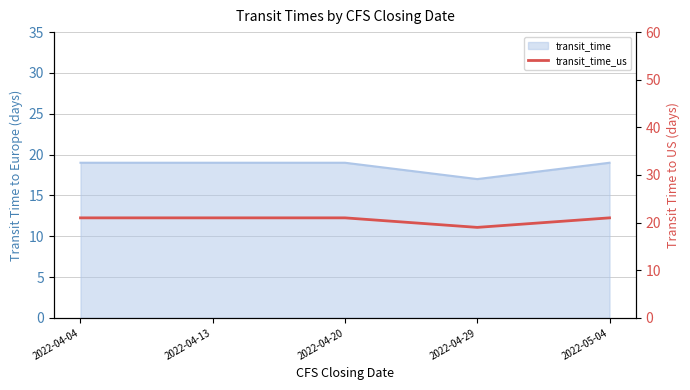

How many interior local valleys (lower than both neighbors) does the data have?

1